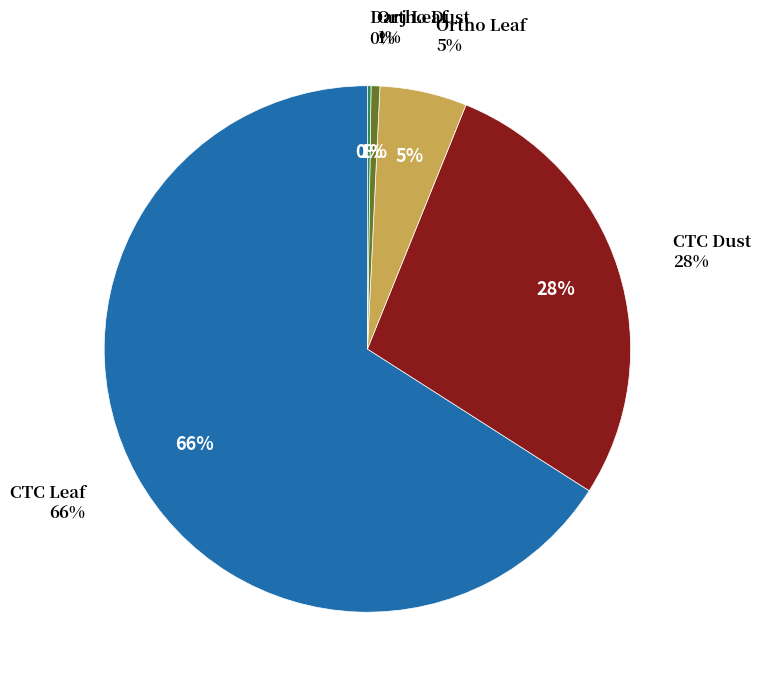

To the nearest percent, what portion does CTC Leaf represent?

66%